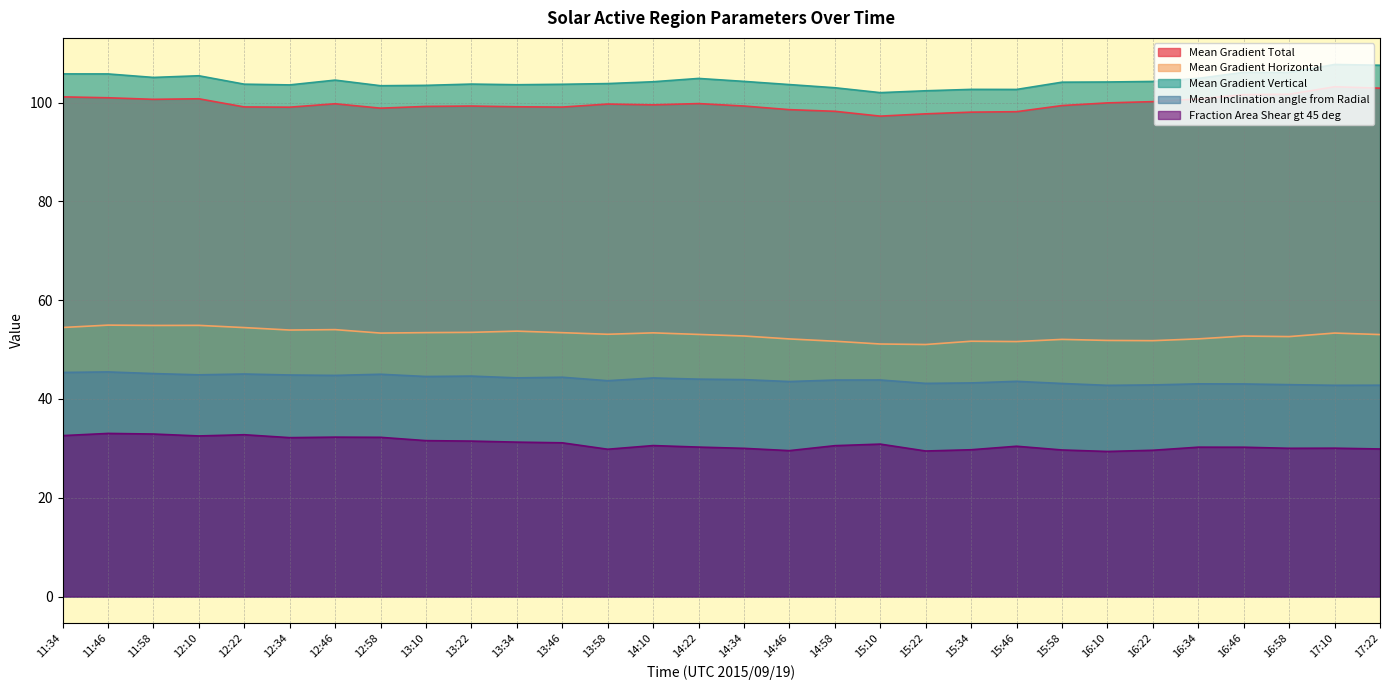

Where is Mean Inclination angle from Radial nearest to the value 44?

14:22